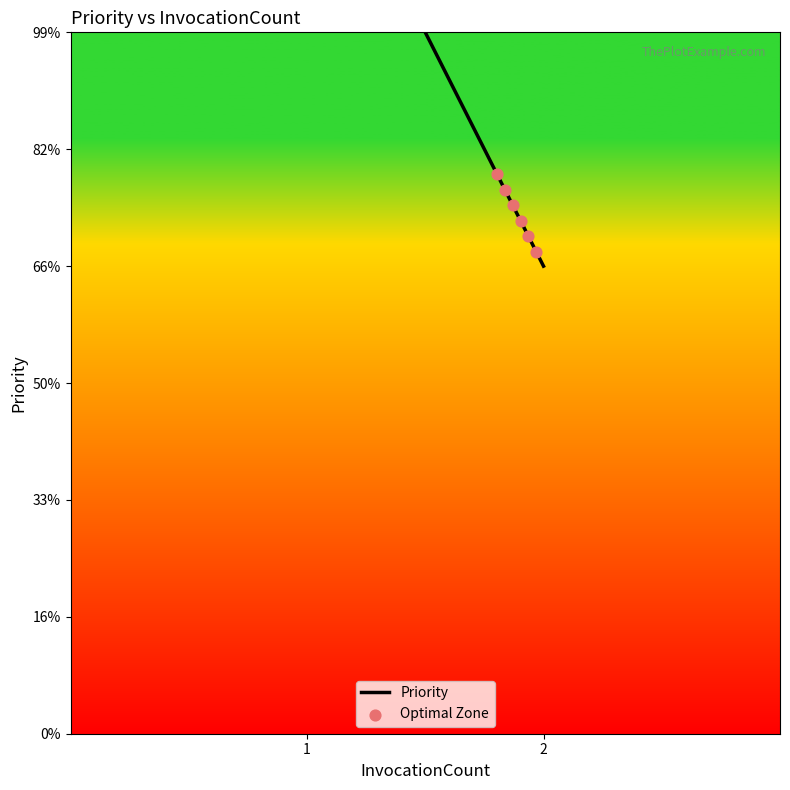

Between 1 and 1, which is larger?

1